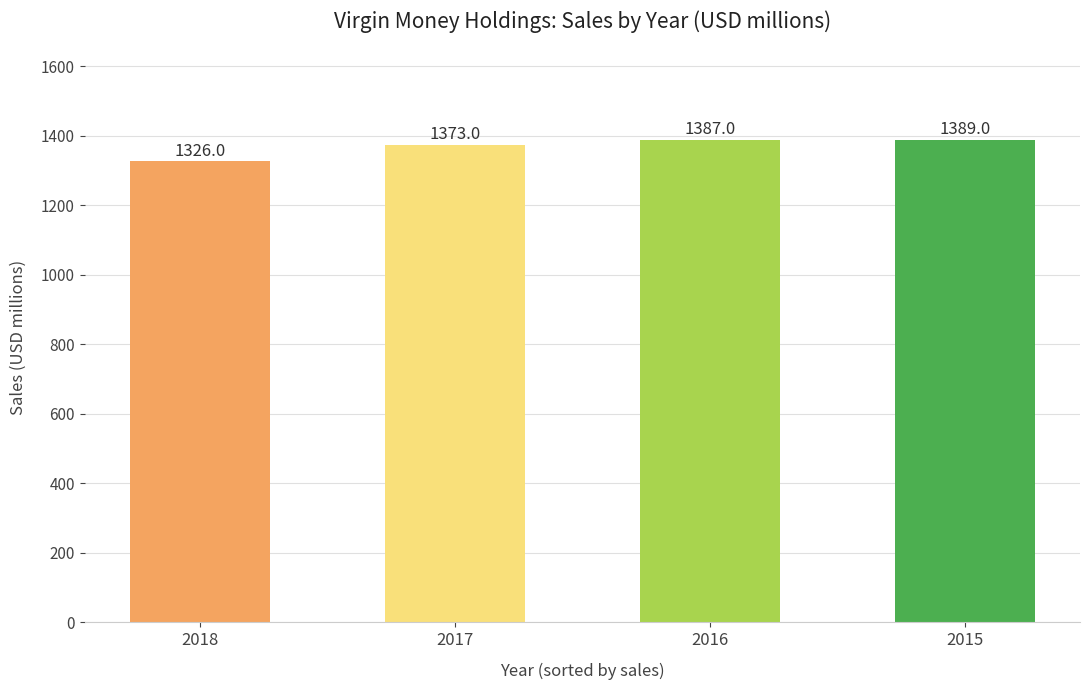

What is the smallest value displayed?

1326